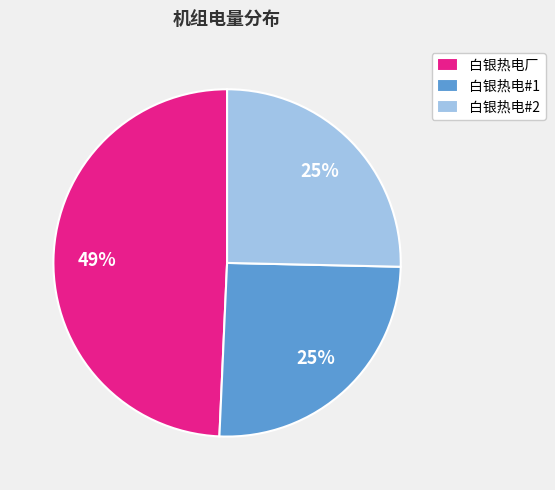

True or false: 白银热电#2 accounts for 25% of the total.

True